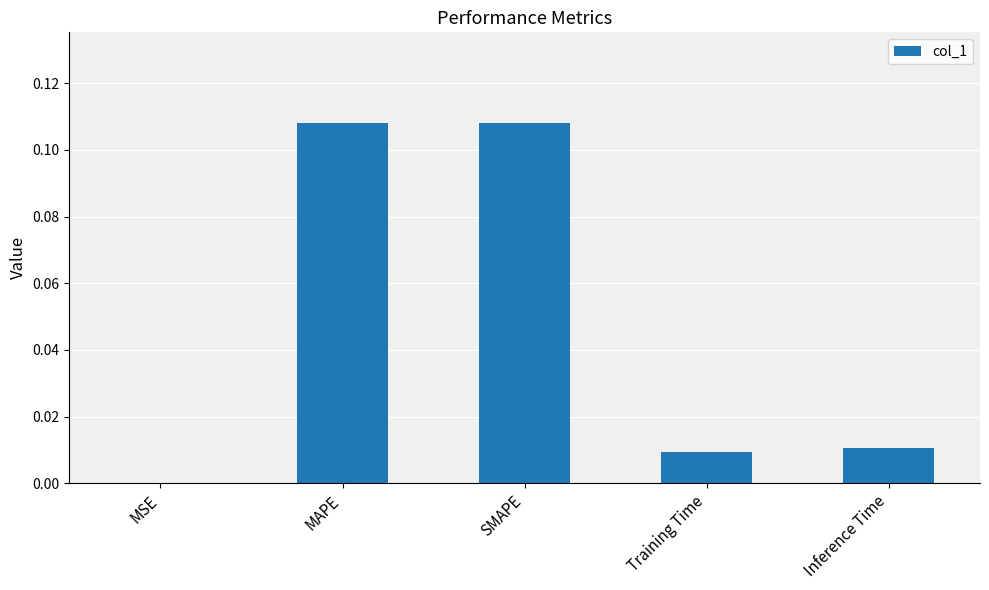

Are the bars horizontal?

No